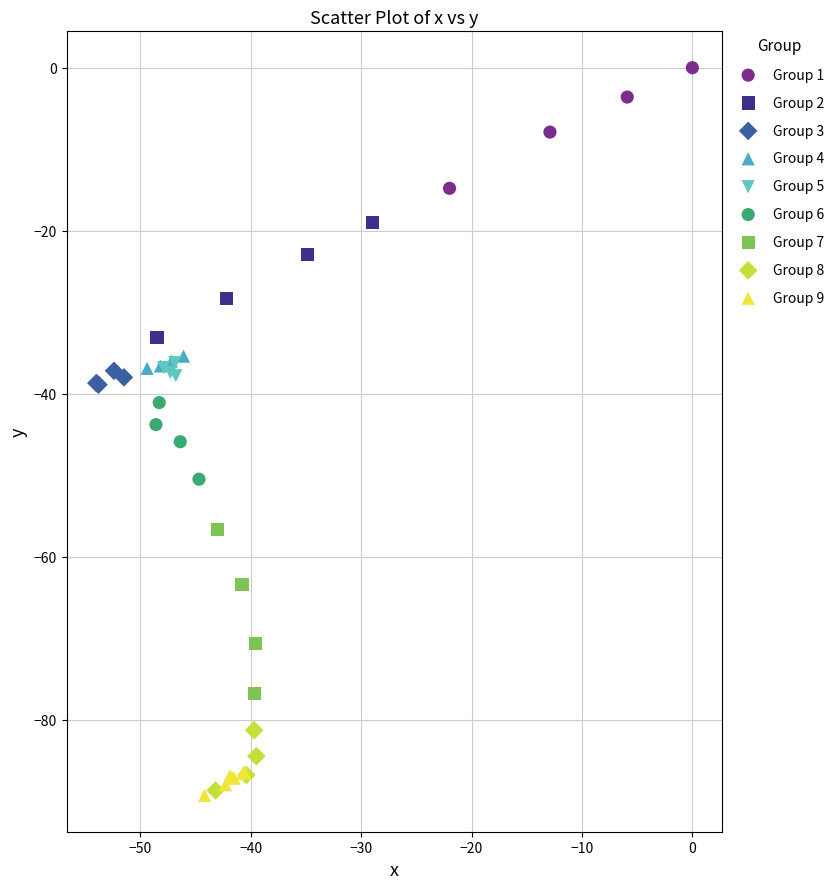

Which series contains the highest Y value?

Group 1